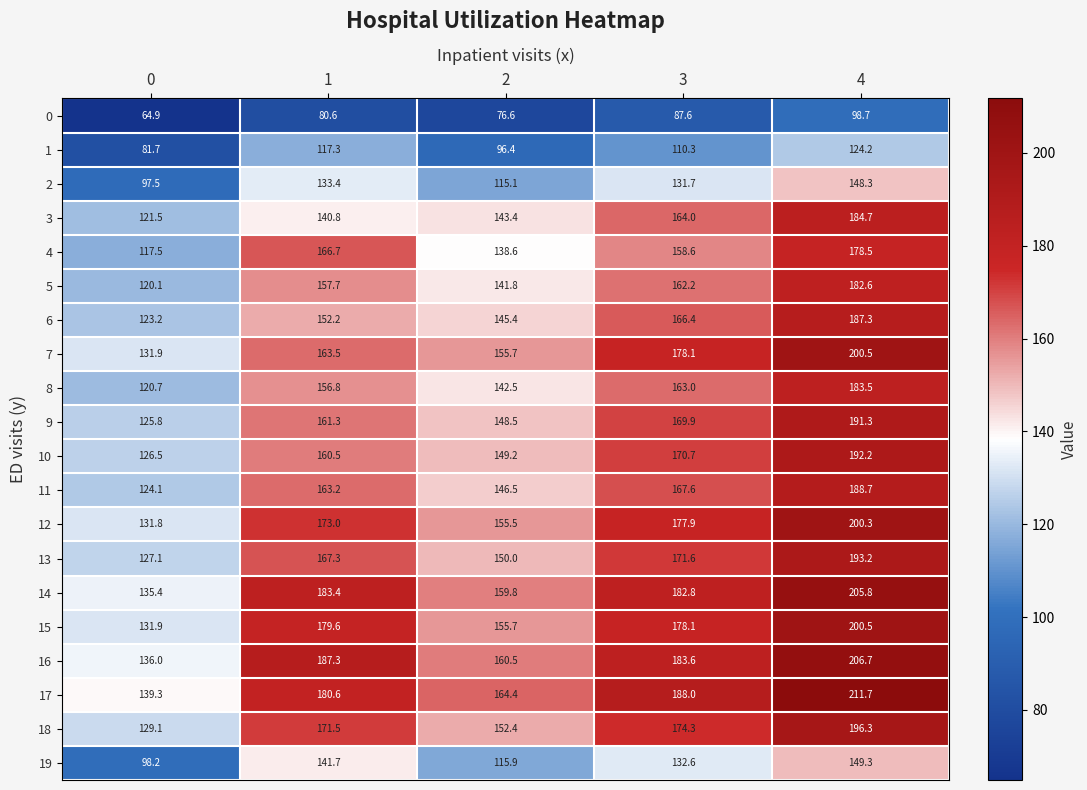

Which series has the largest total across all categories?

17